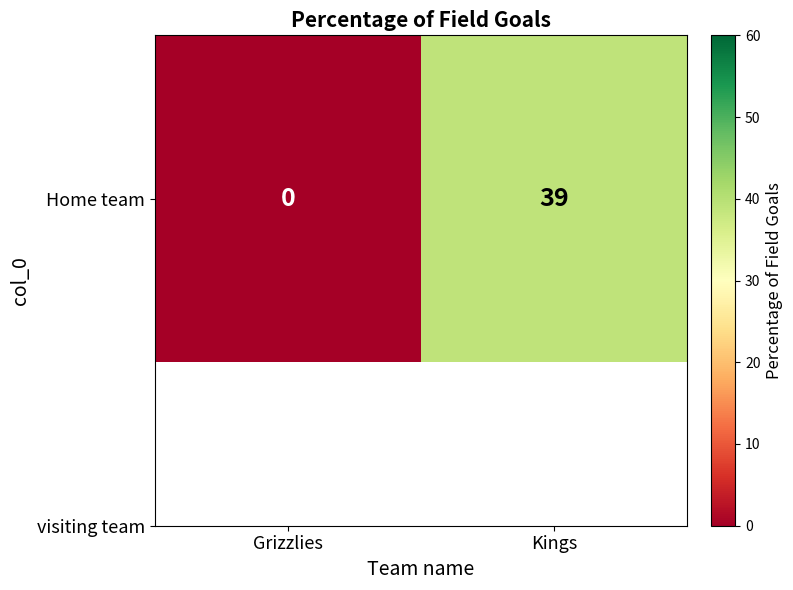

Between Grizzlies and Kings, which is larger?

Kings